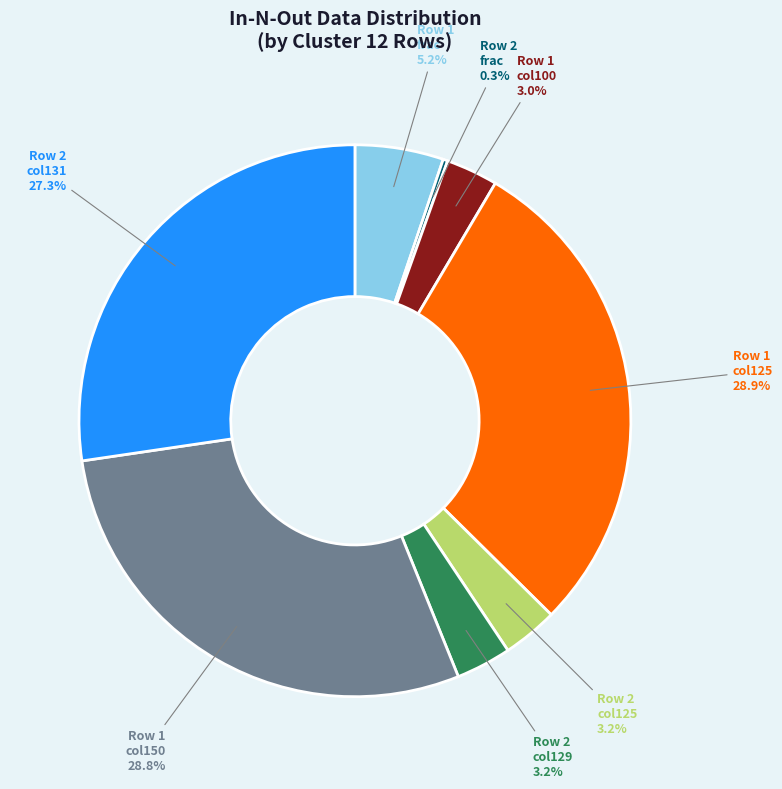

Which has a higher value, Row 2 col125 or Row 1 col150?

Row 1 col150